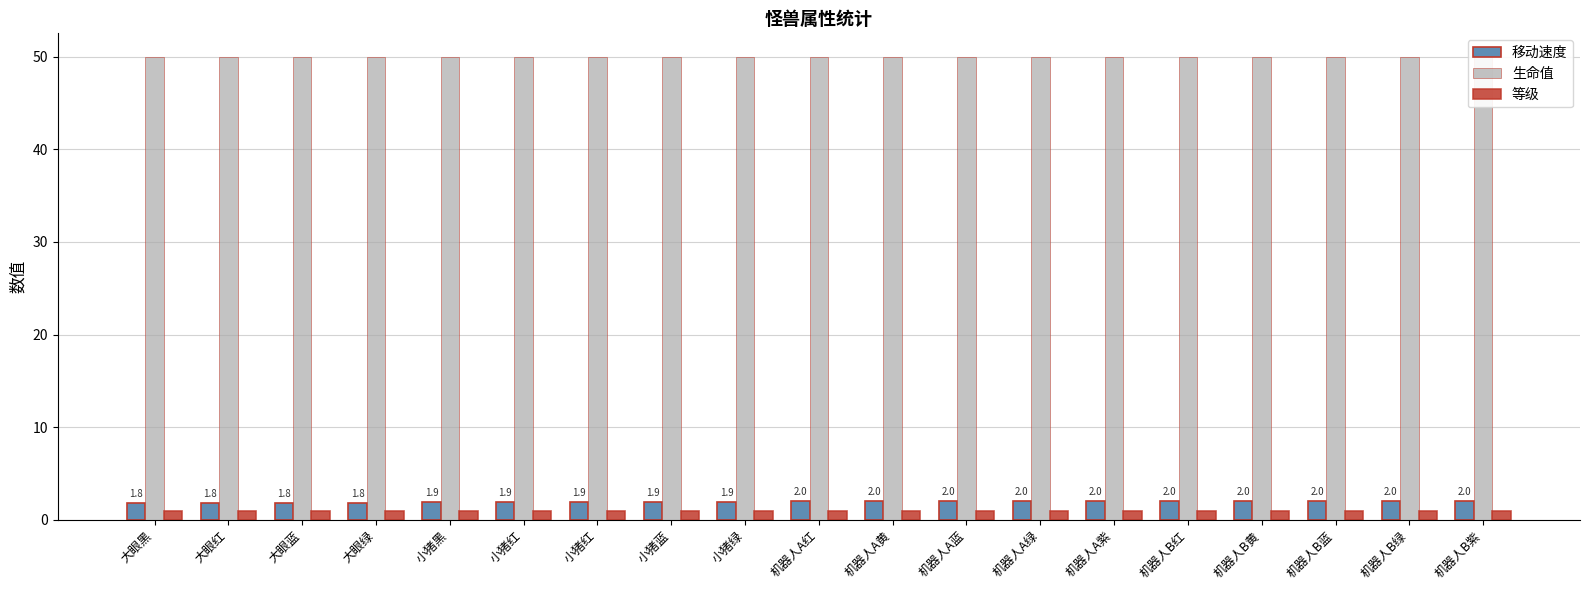

What is the approximate value of 移动速度 at 小猪黑?

1.9